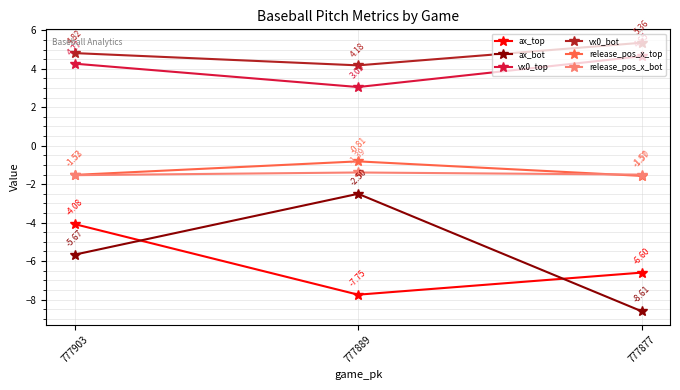

What is the difference between the maximum and minimum values in the release_pos_x_top series?

0.8